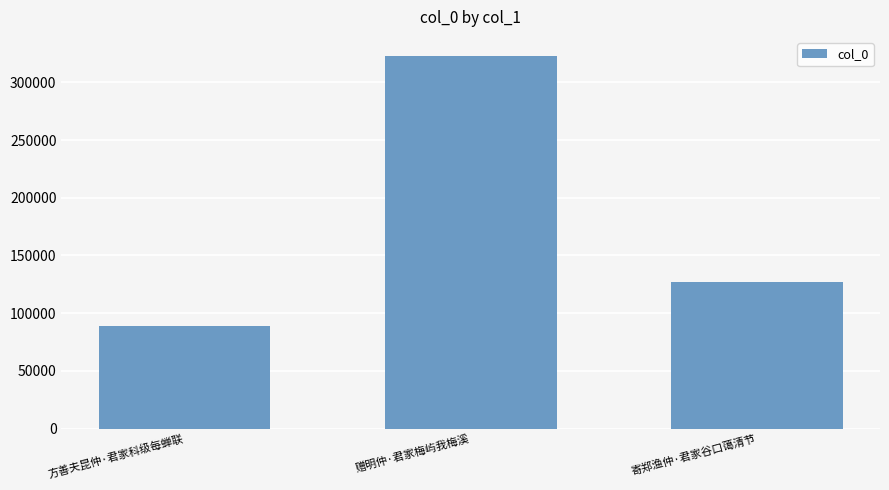

Approximately how many times larger is the value at 寄郑渔仲·君家谷口蔼清节 compared to 方善夫昆仲·君家科级每蝉联?

1.4